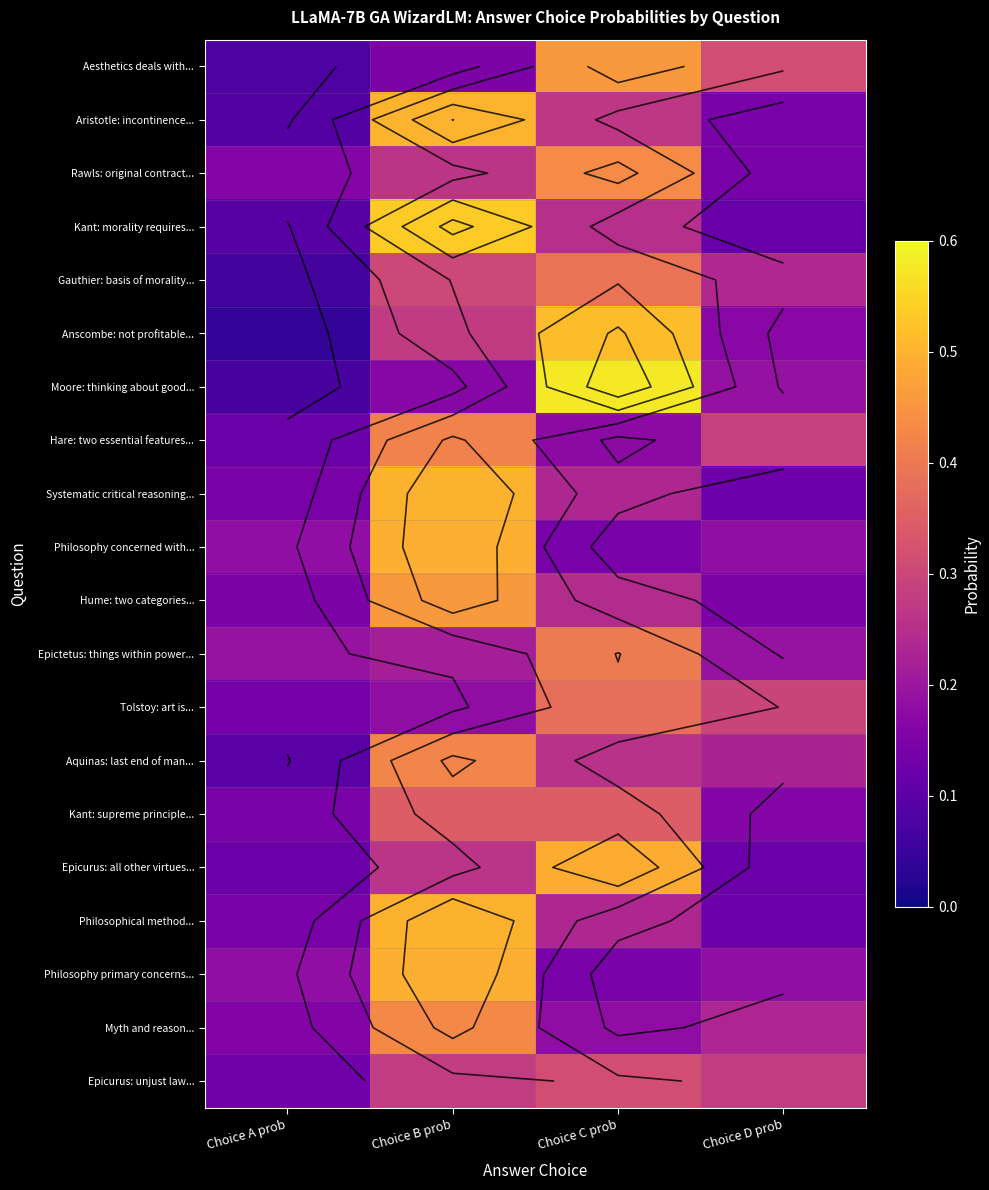

What is the lowest value of the Rawls: original contract... series?

0.1